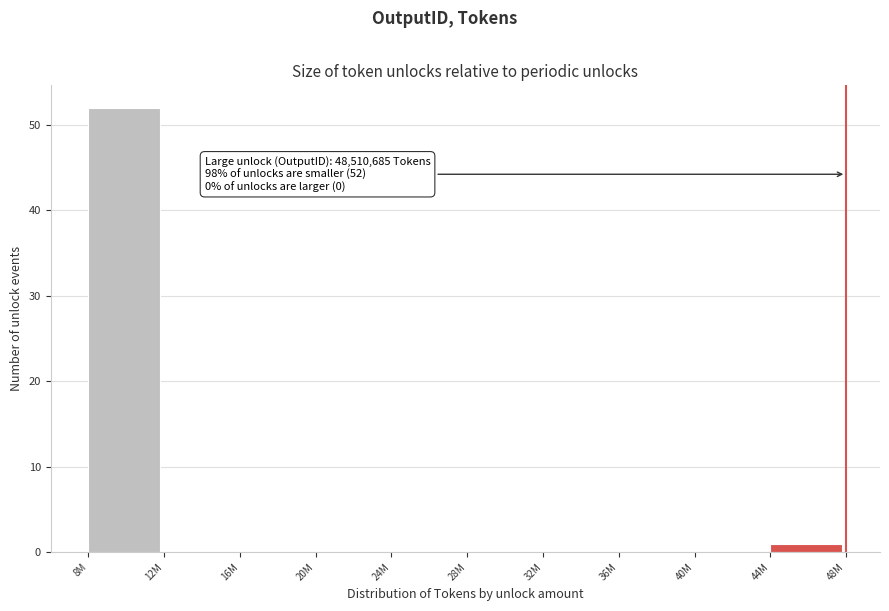

Reading left to right, list all the values displayed in this chart.

8M=52	12M=0	16M=0	20M=0	24M=0	28M=0	32M=0	36M=0	40M=0	44M=1